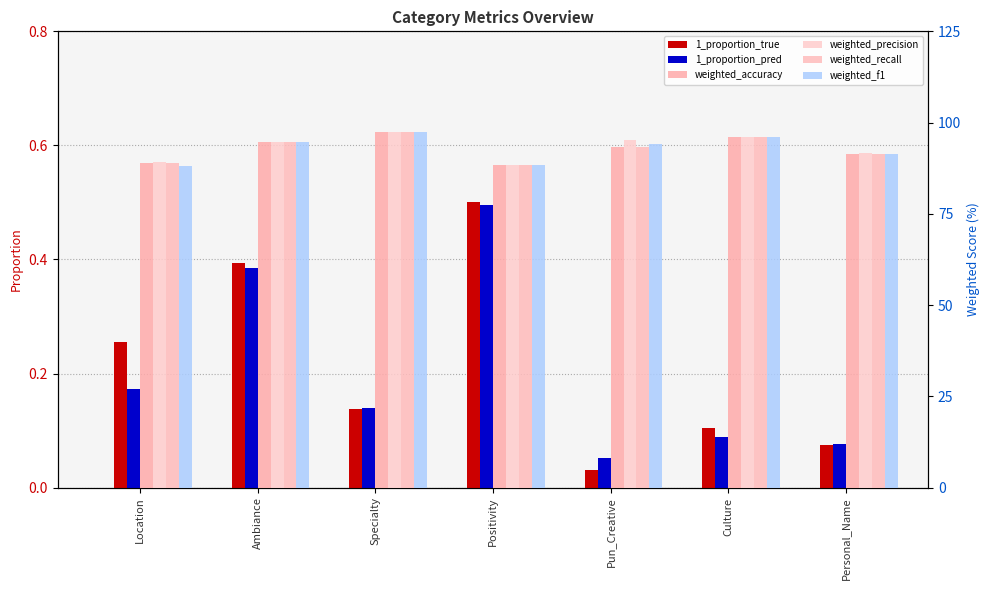

Rank the series at Ambiance from lowest to highest value.

1_proportion_pred, 1_proportion_true, weighted_precision, weighted_f1, weighted_accuracy, weighted_recall